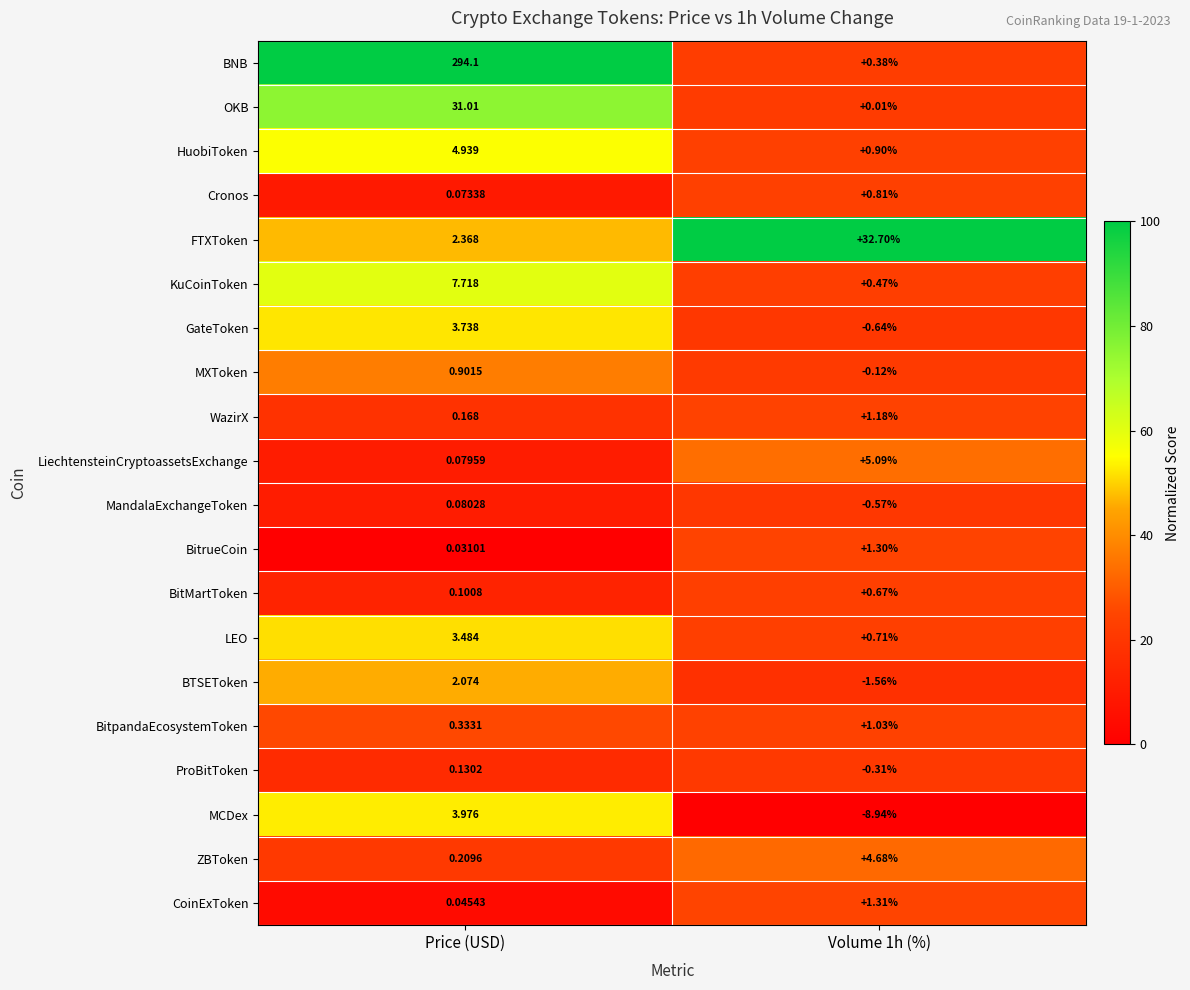

At which category is the sum across all series the highest?

Price (USD)